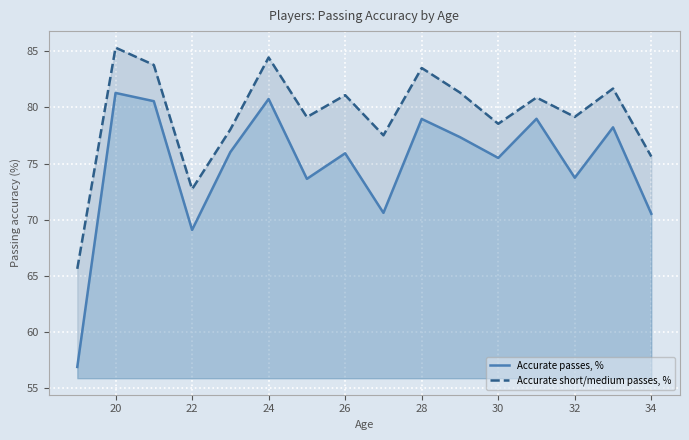

Read the Accurate passes, % value at 22.

69.1